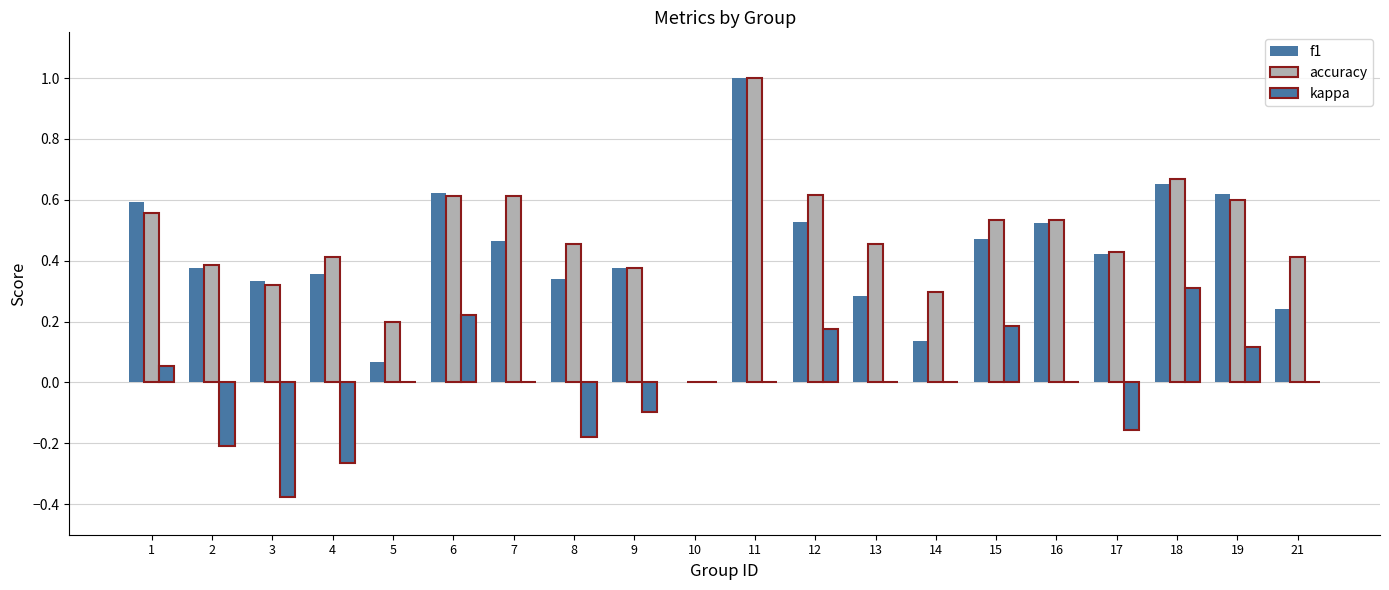

The f1 series shows 0.5 at 16. True or false?

True